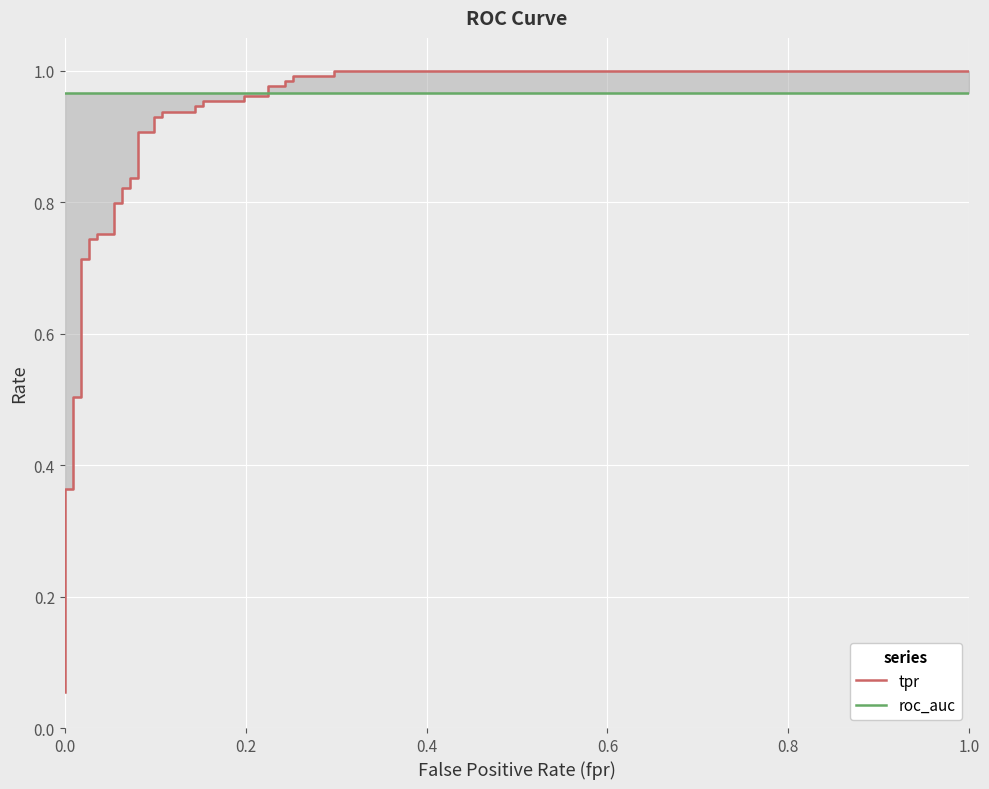

Which series has the largest total across all categories?

roc_auc